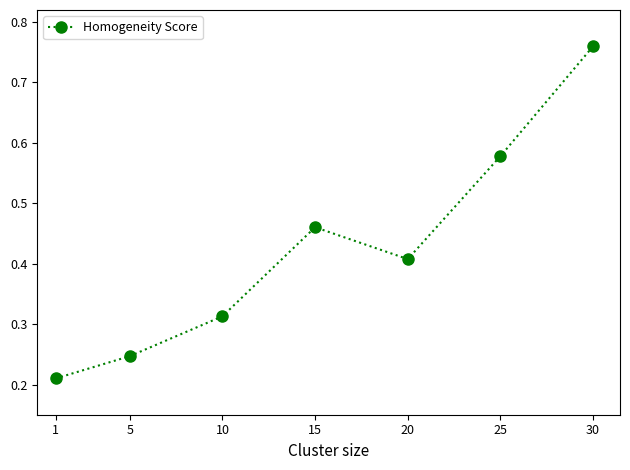

Rank the categories by value from highest to lowest.

30, 25, 15, 20, 10, 5, 1